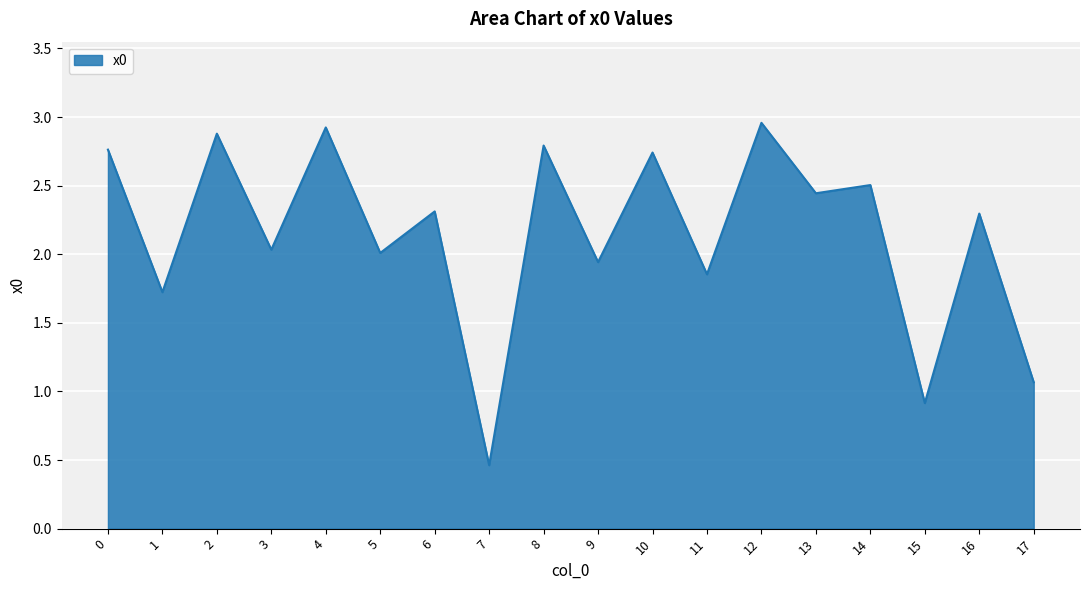

The chart shows a value of 2.8 at 8. True or false?

True